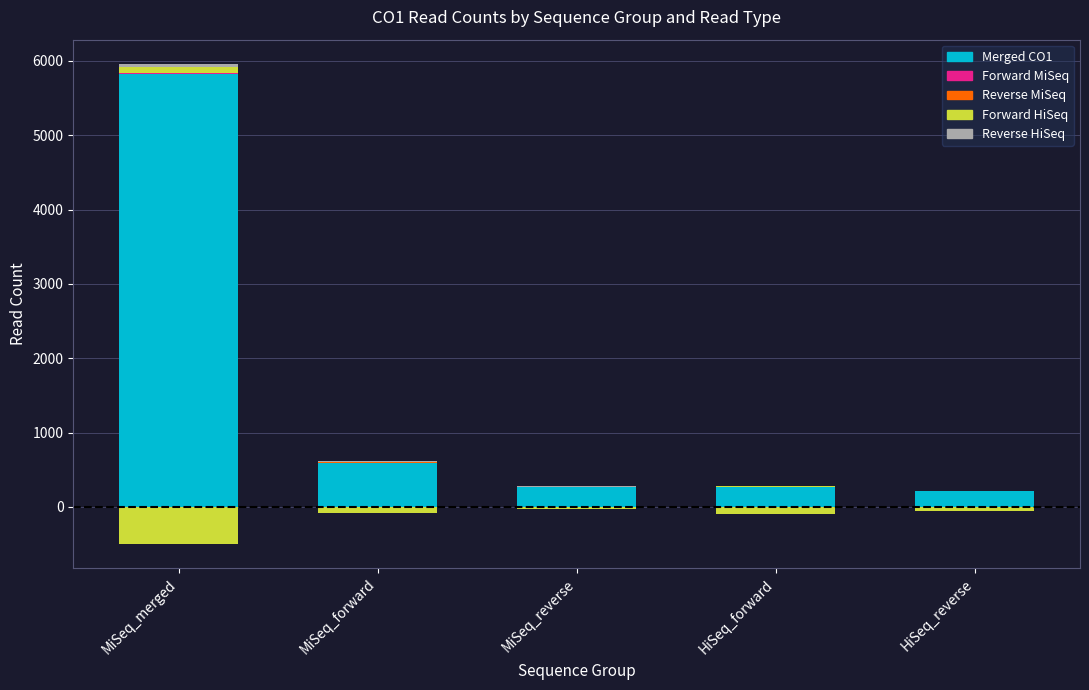

Is it true that Reverse HiSeq equals 0 at HiSeq_forward?

True